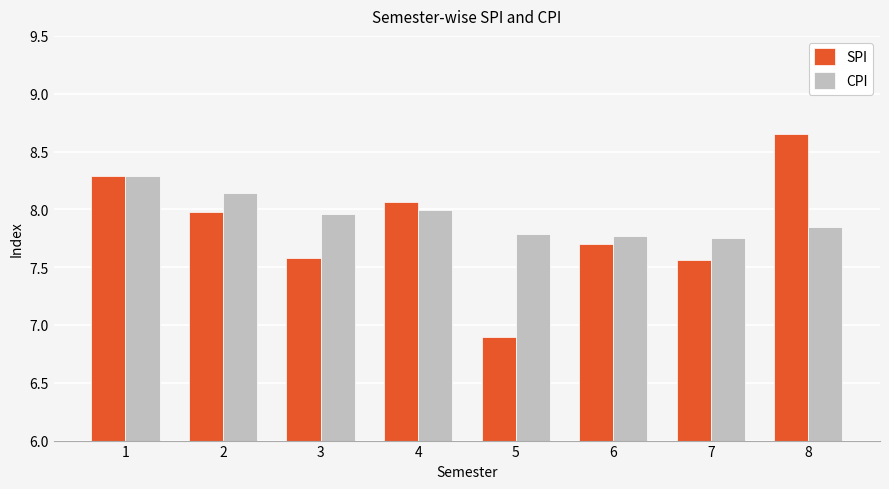

The value of CPI at 2 is 3.4. True or false?

False